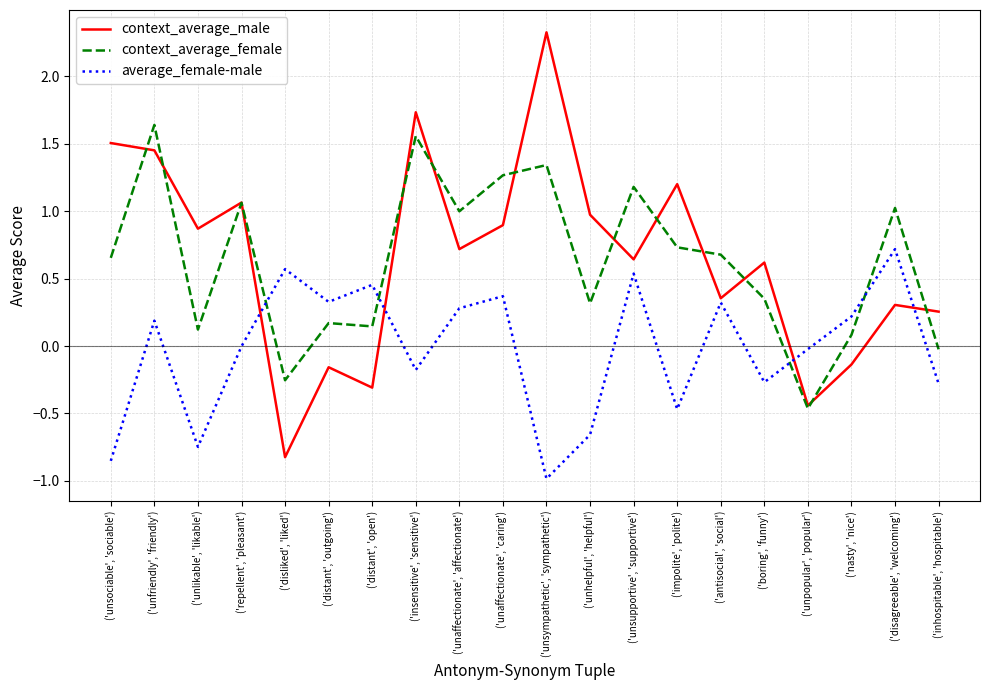

What is the total value across all series at ('unsupportive', 'supportive')?

2.4